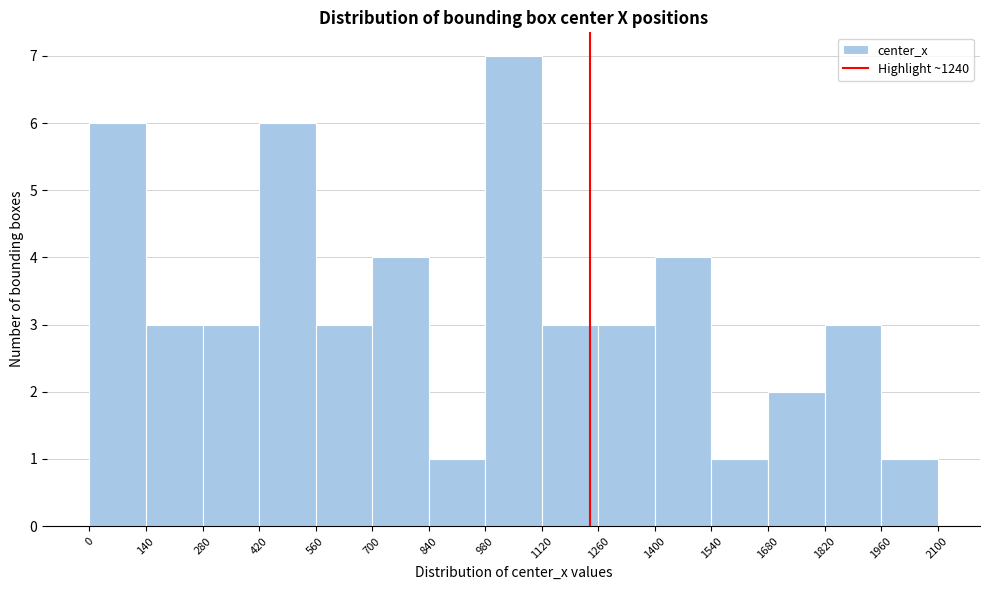

Over which range of the x-axis is the bar tallest?

980 to 1120